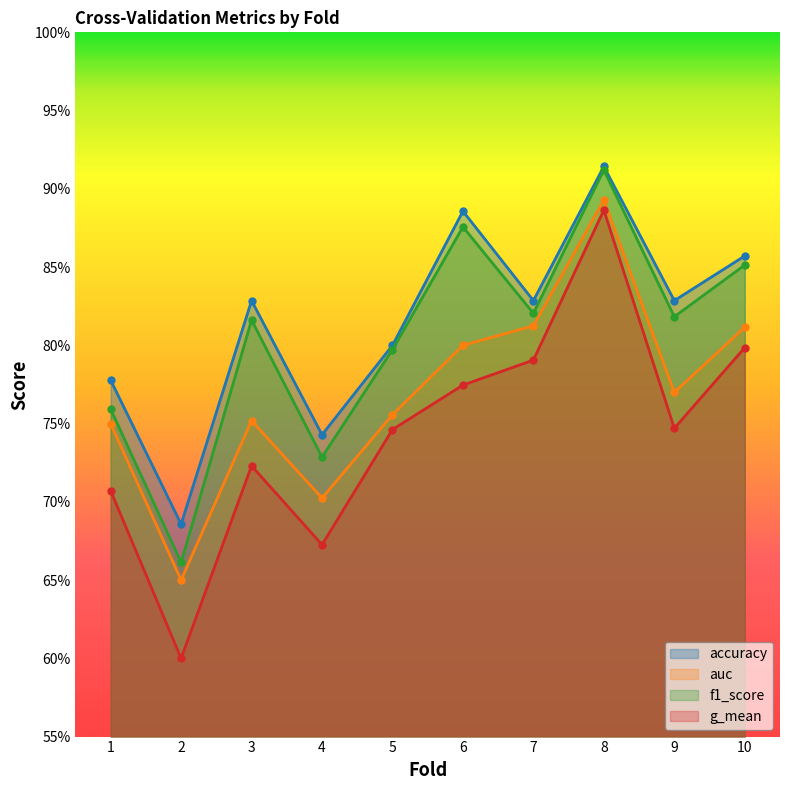

At which label is g_mean closest to 0?

2